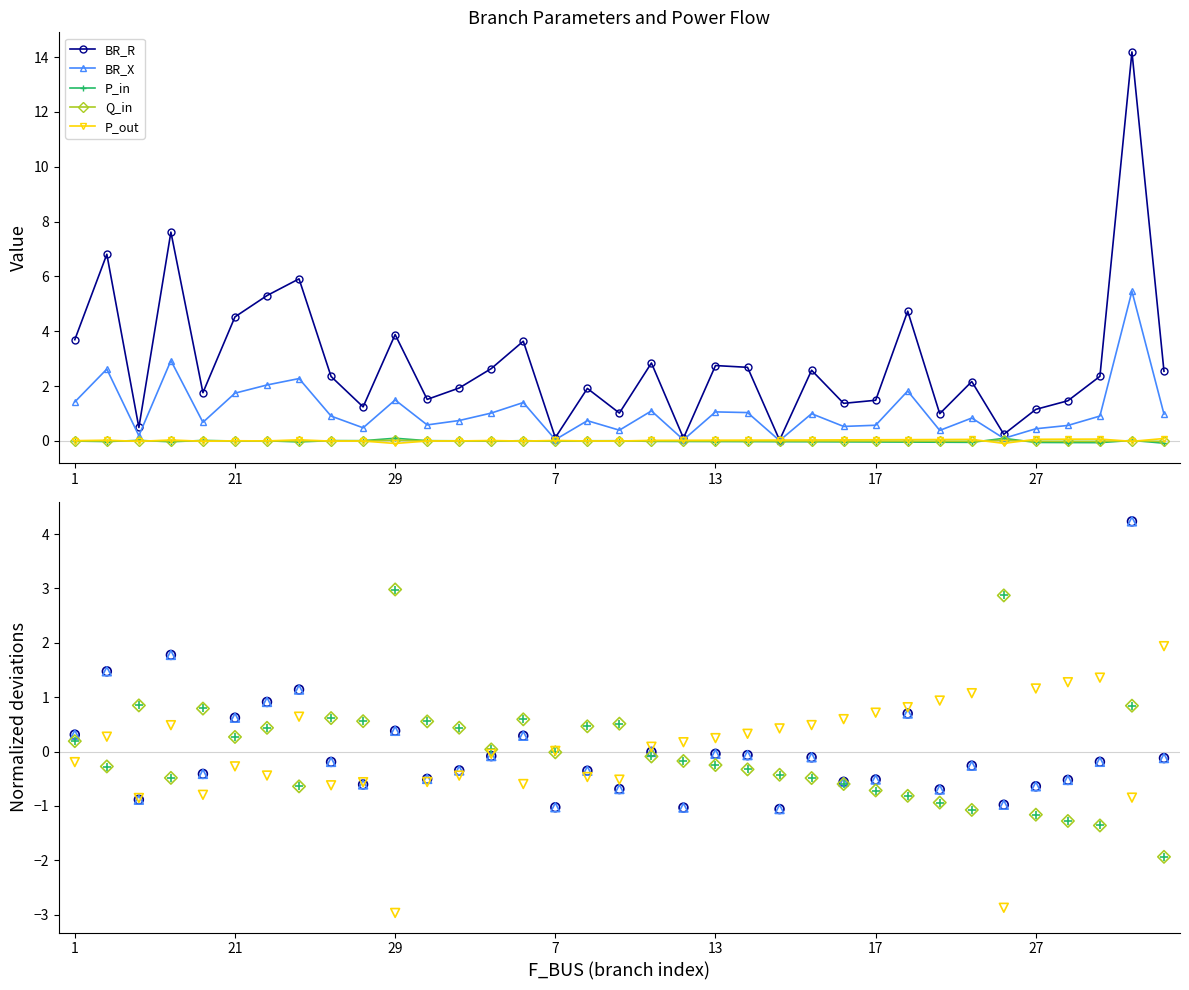

Which series reaches the maximum Y coordinate?

BR_R